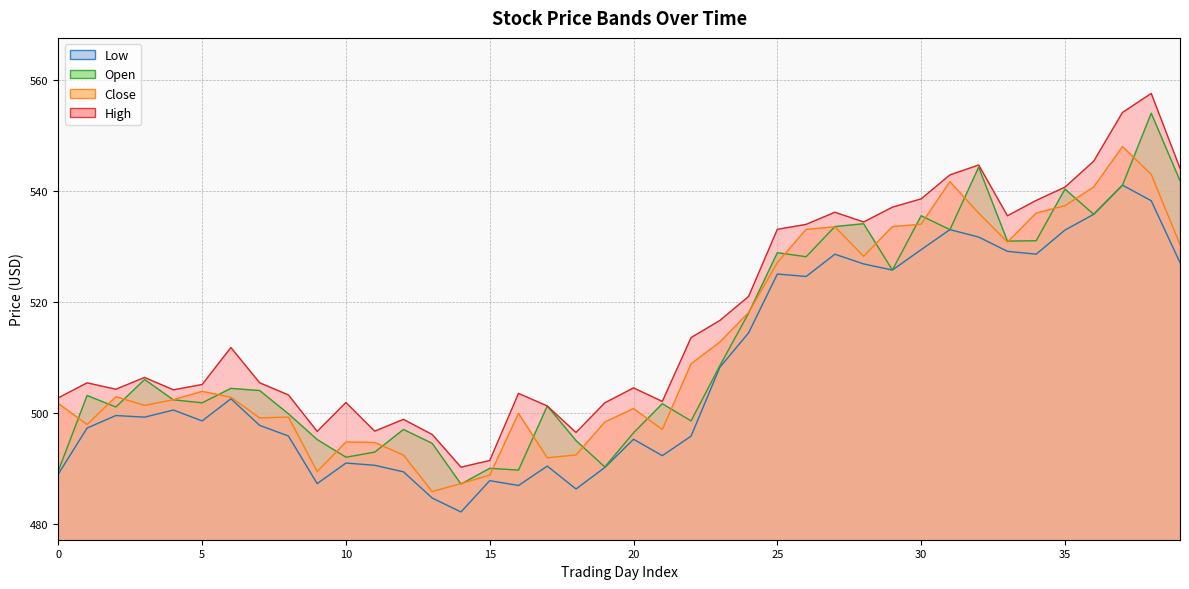

What is the label of the 8th point from the right?

32